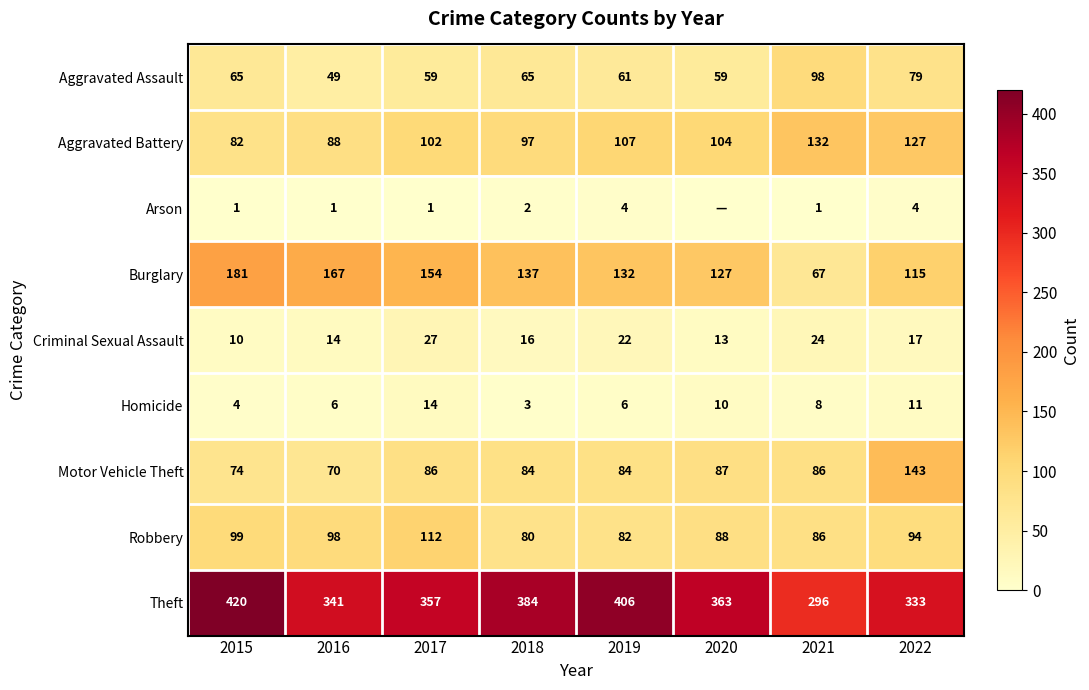

What is the minimum value for Robbery?

80